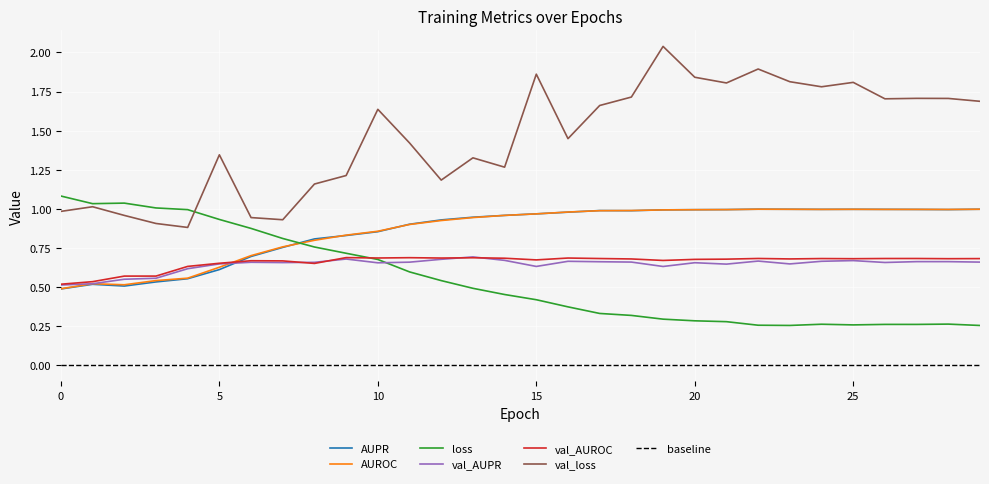

What is the value of the loss point at the 7th from the left?

0.9